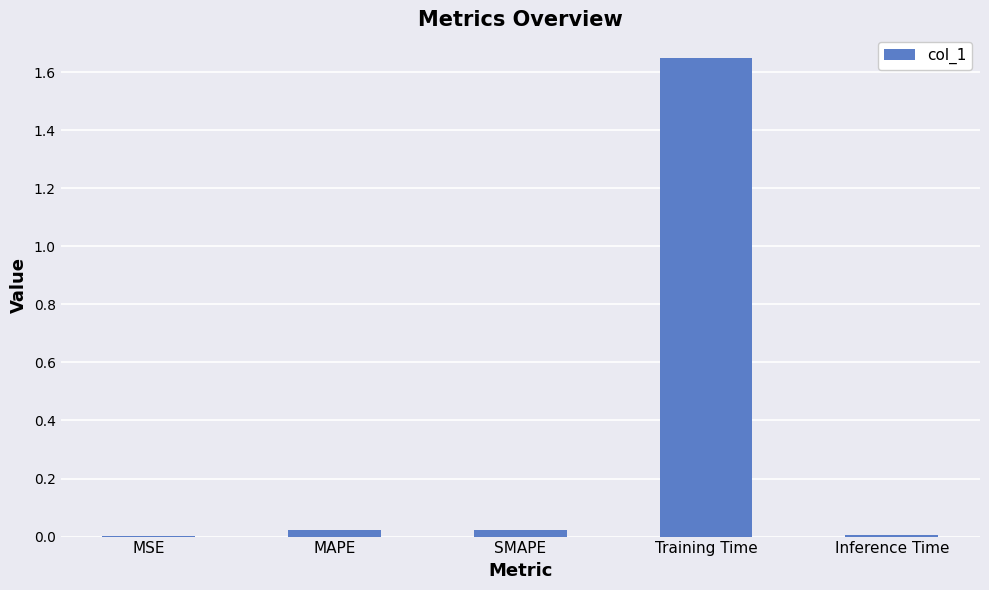

The chart shows a value of 2.3 at Training Time. True or false?

False